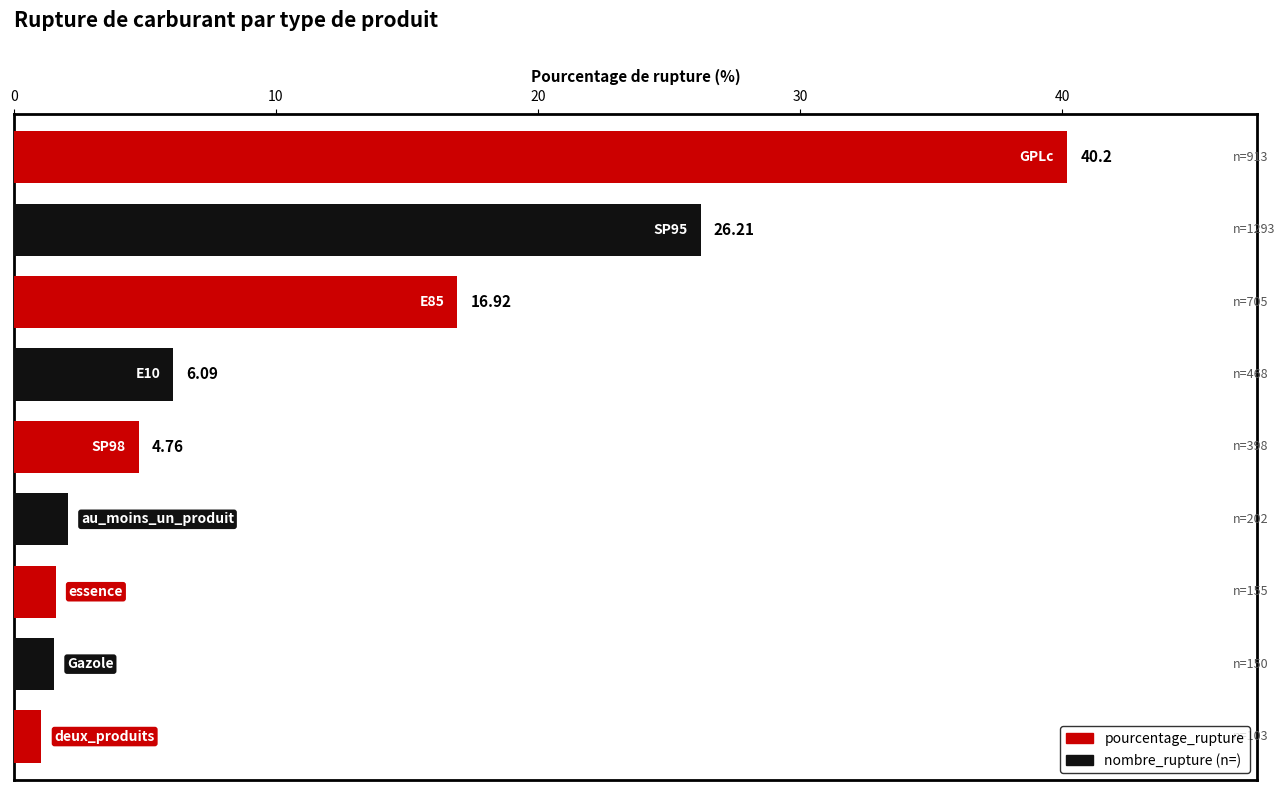

What is the maximum value shown in the chart?

40.2